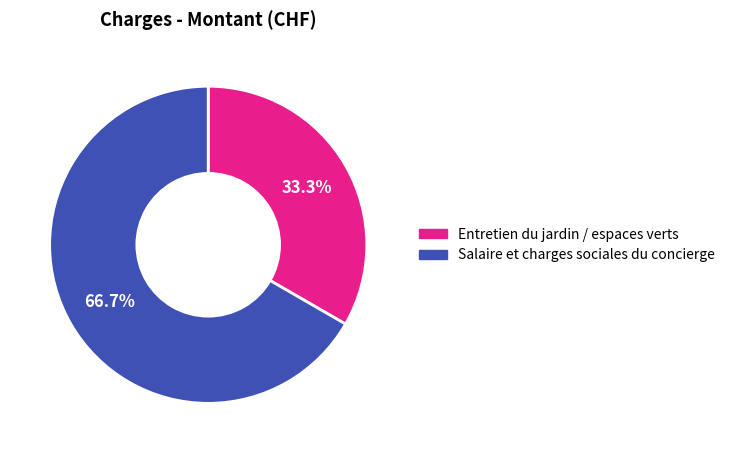

How many segments does this pie chart have?

2